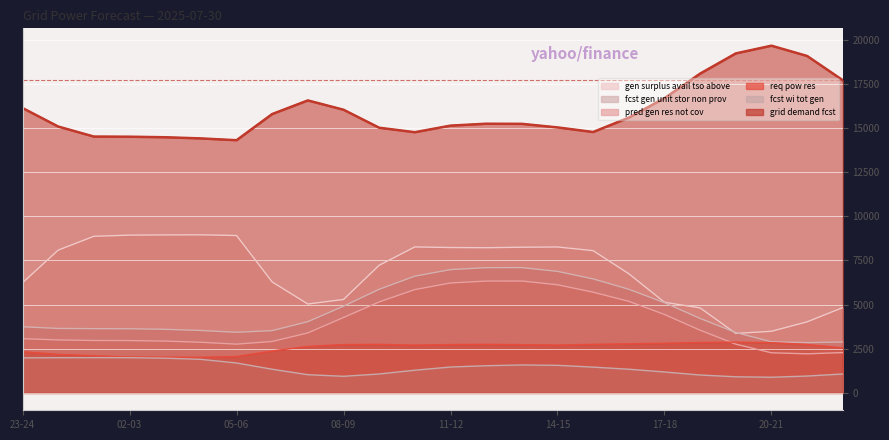

List the labels in order of pred_gen_res_not_cov value, largest first.

13-14, 12-13, 11-12, 14-15, 10-11, 15-16, 16-17, 09-10, 17-18, 08-09, 18-19, 07-08, 23-24, 00-01, 01-02, 02-03, 03-04, 06-07, 04-05, 05-06, 19-20, 22-23, 20-21, 21-22